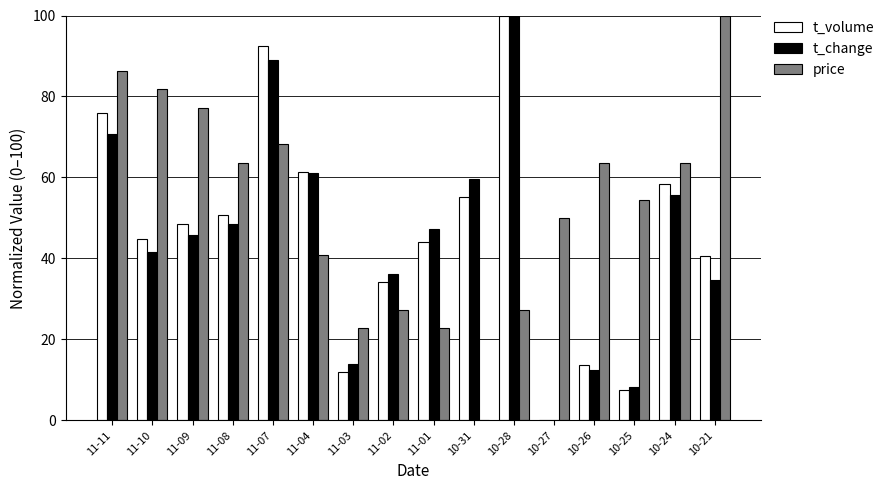

At which label is price closest to 50?

10-27